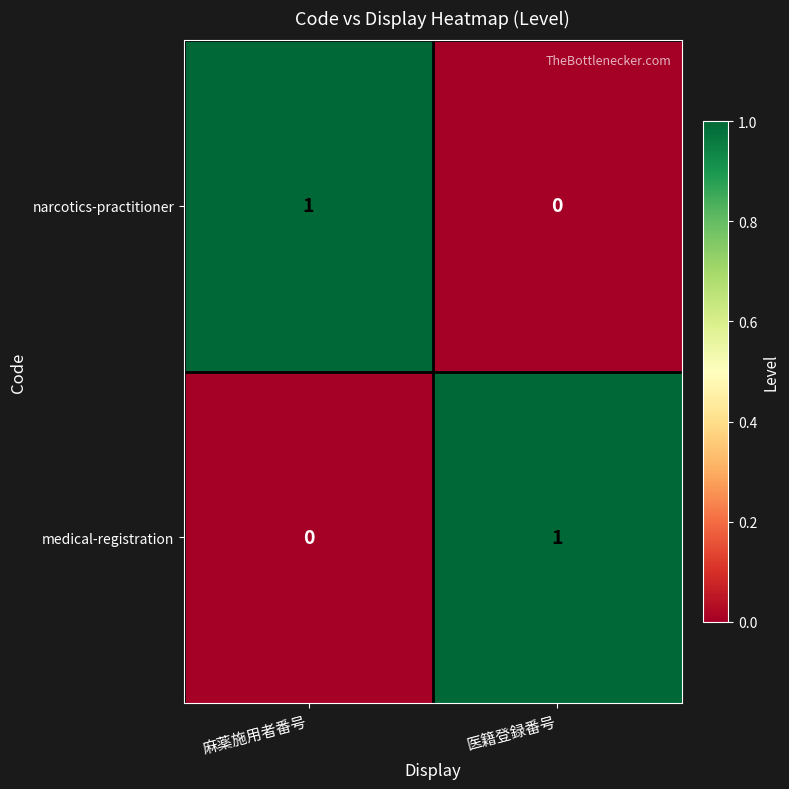

Is the value of narcotics-practitioner at 医籍登録番号 greater than the value of medical-registration at 医籍登録番号?

No